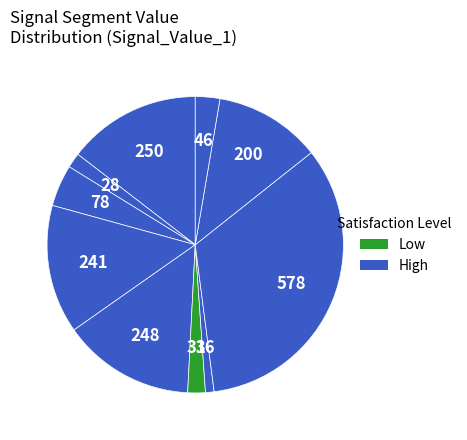

How many slices are in this pie chart?

10